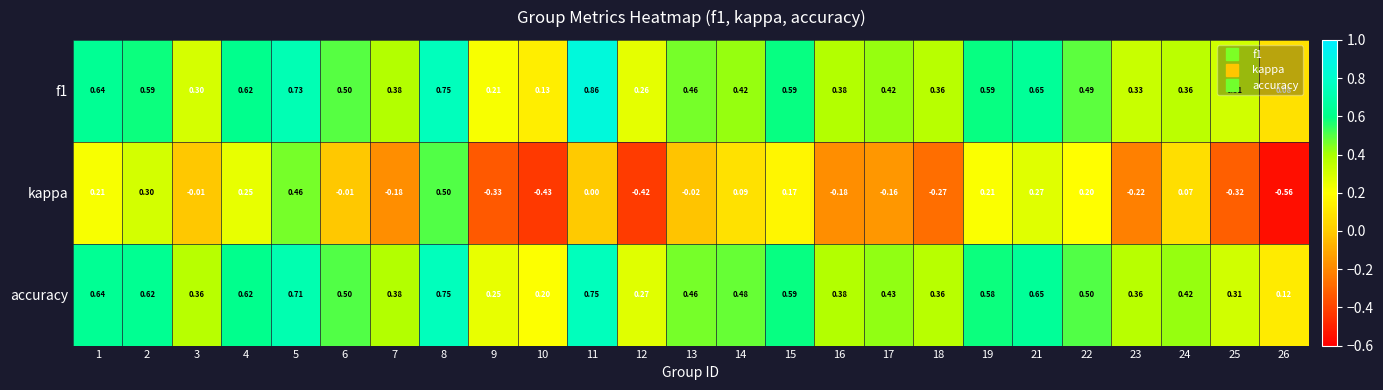

Which label corresponds to the largest value in the chart?

11